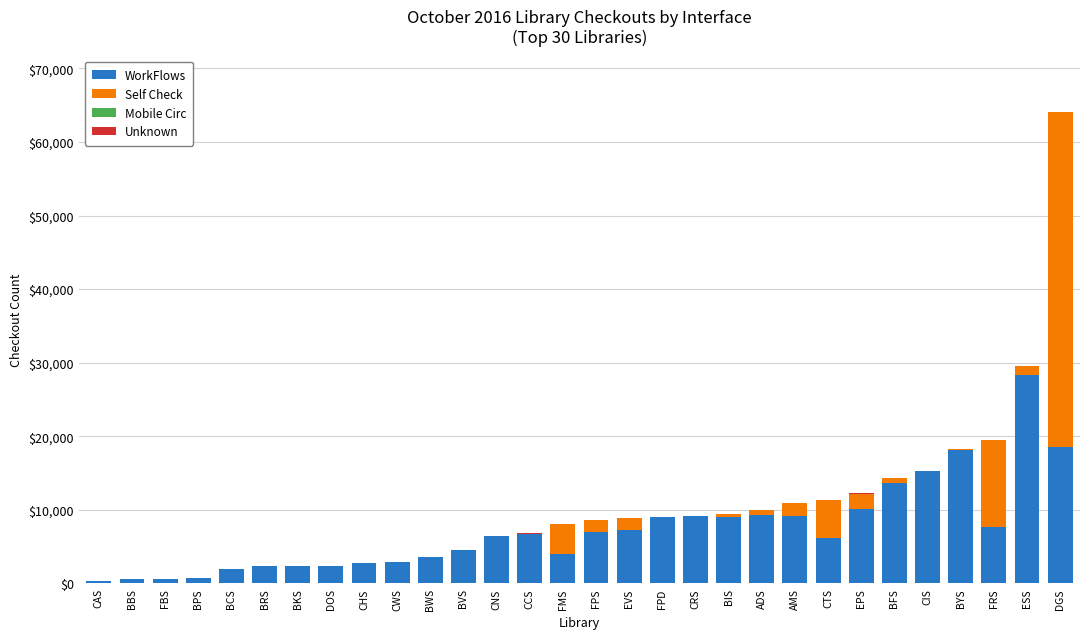

At which label does WorkFlows reach its peak?

ESS